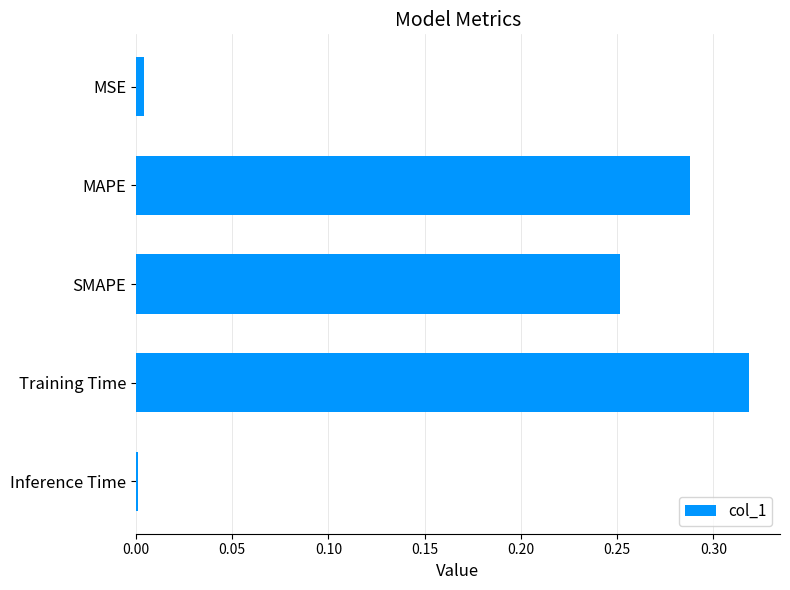

List the labels in order of value, smallest first.

Inference Time, MSE, SMAPE, MAPE, Training Time